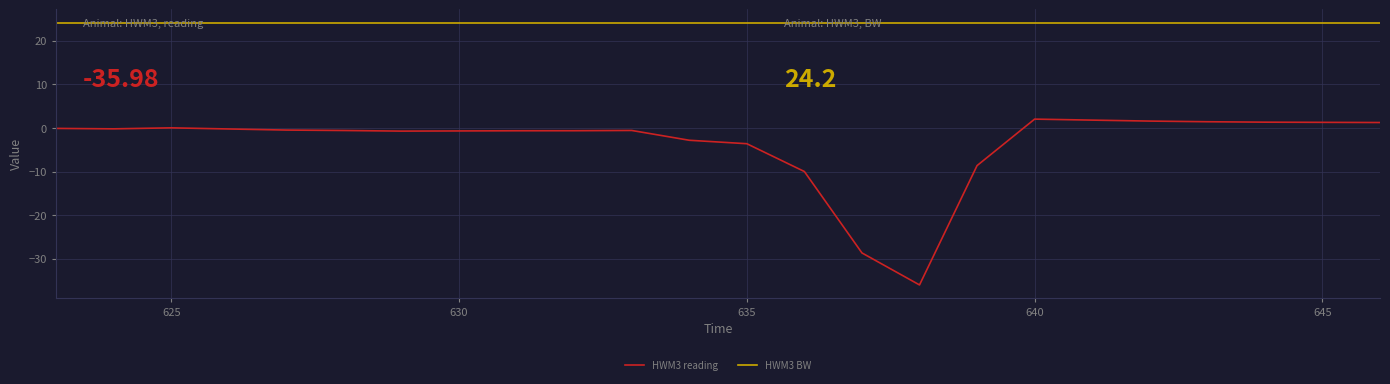

Which series has the widest spread of values?

HWM3 reading